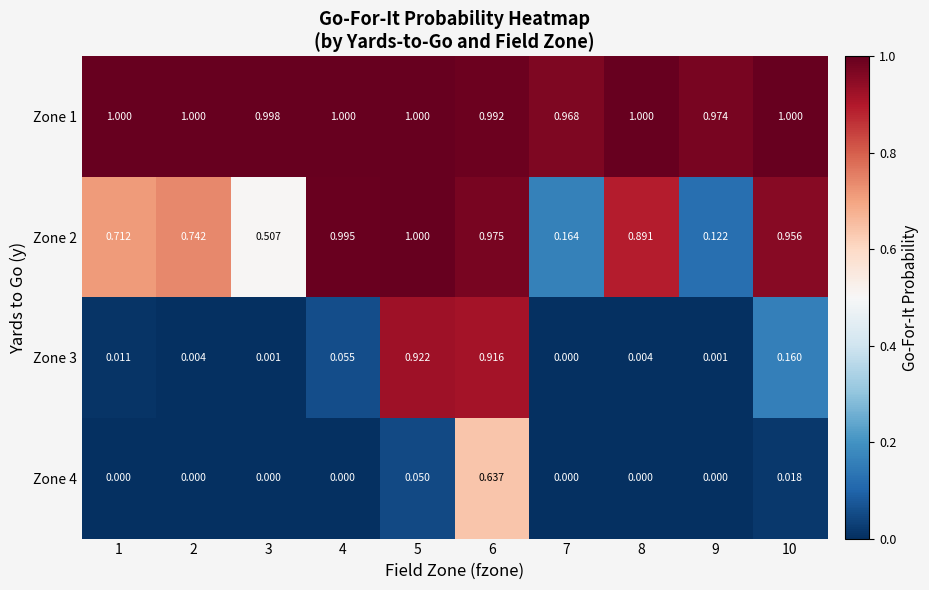

Is the value of Zone 3 at 5 greater than the value of Zone 4 at 7?

Yes